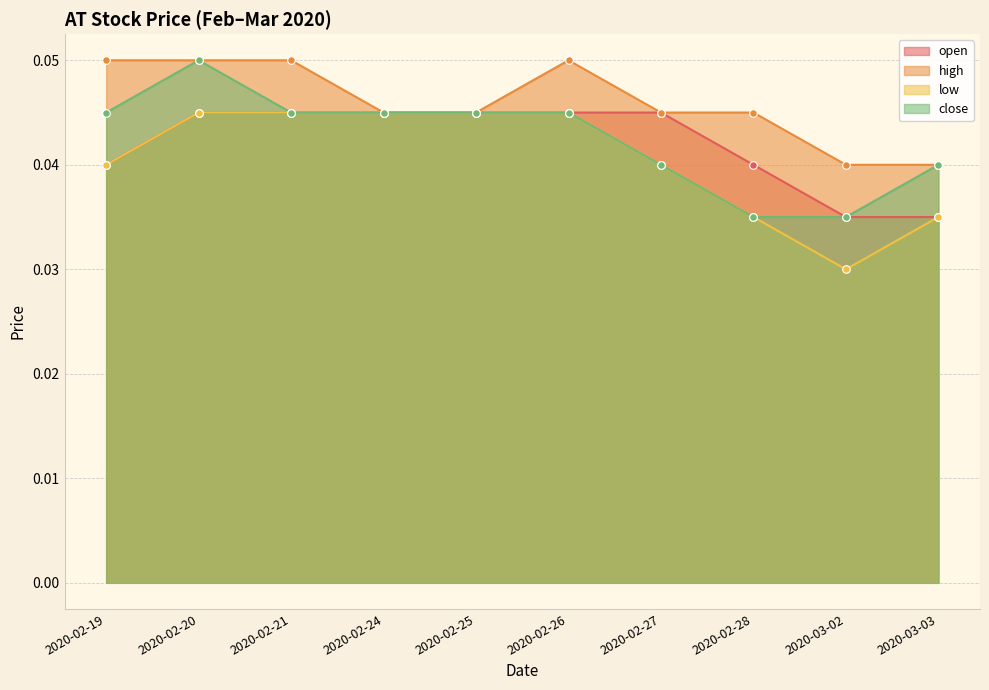

Which series reaches the minimum Y coordinate?

low